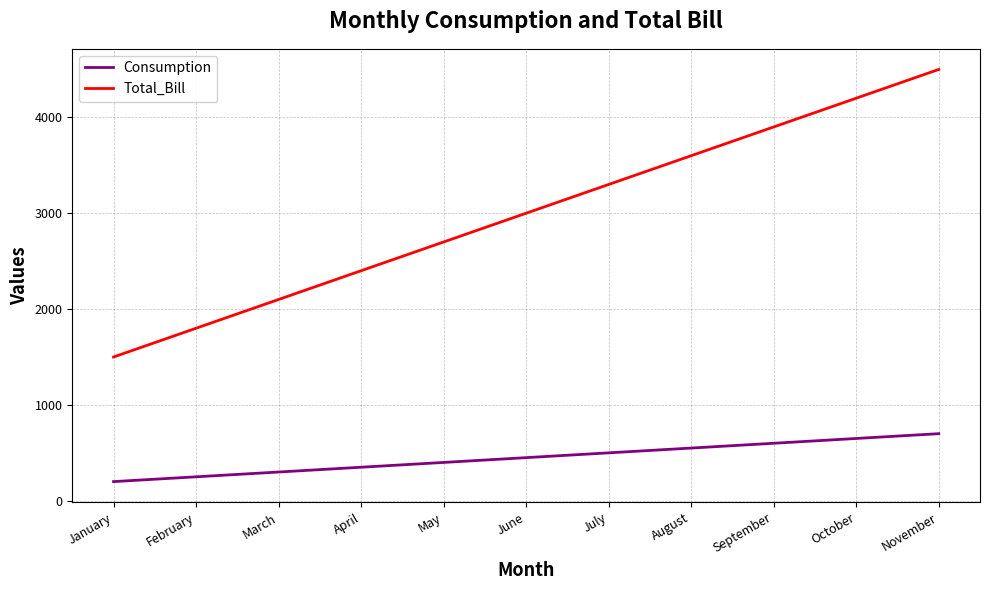

What is the maximum value shown in the chart?

4500